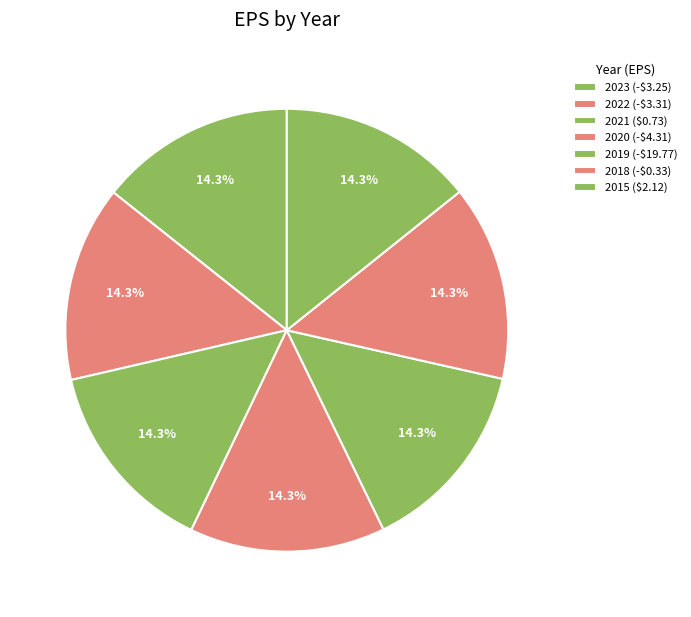

How many segments does this pie chart have?

7